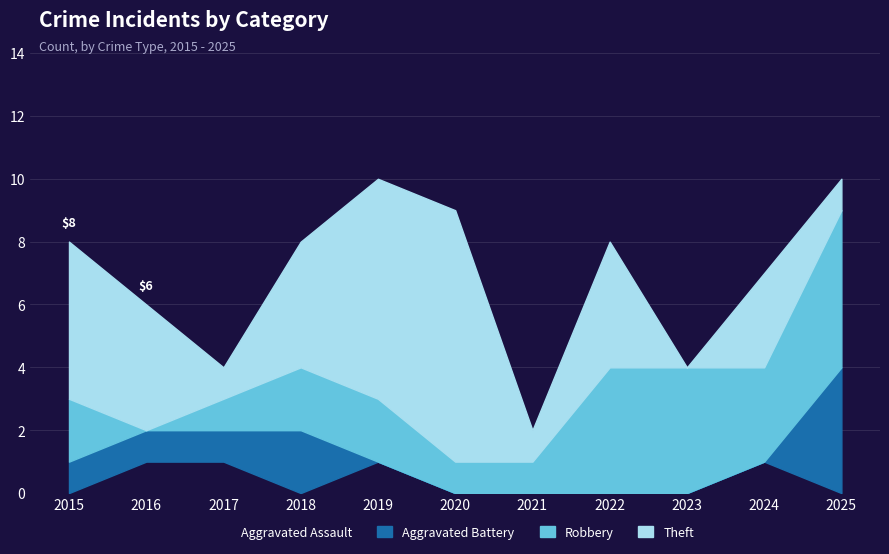

True or false: Aggravated Battery and Aggravated Assault cross at least once.

True